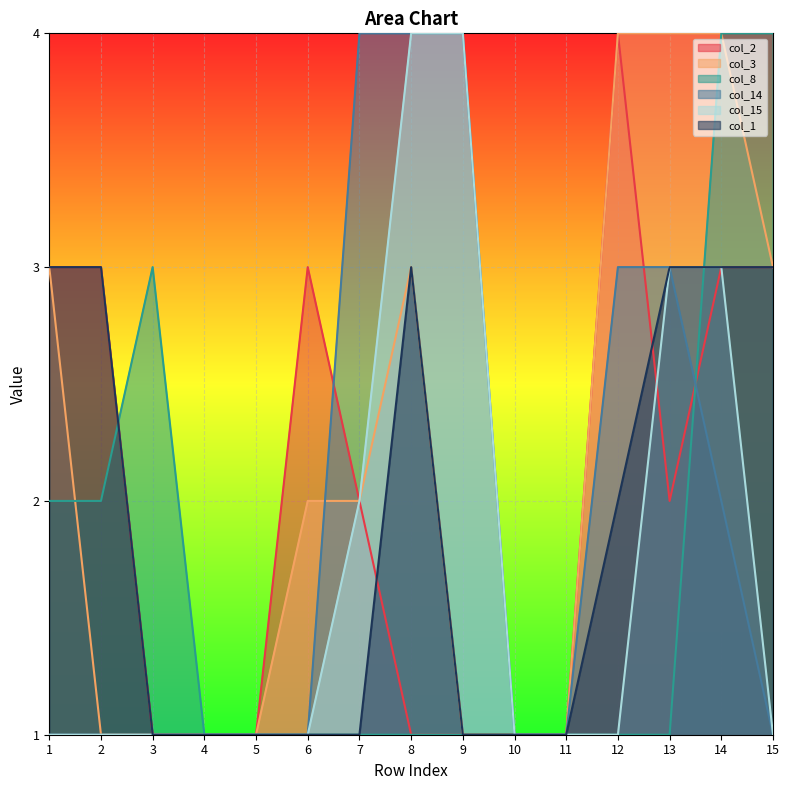

True or false: col_14 has a value of 1 at 1.

True